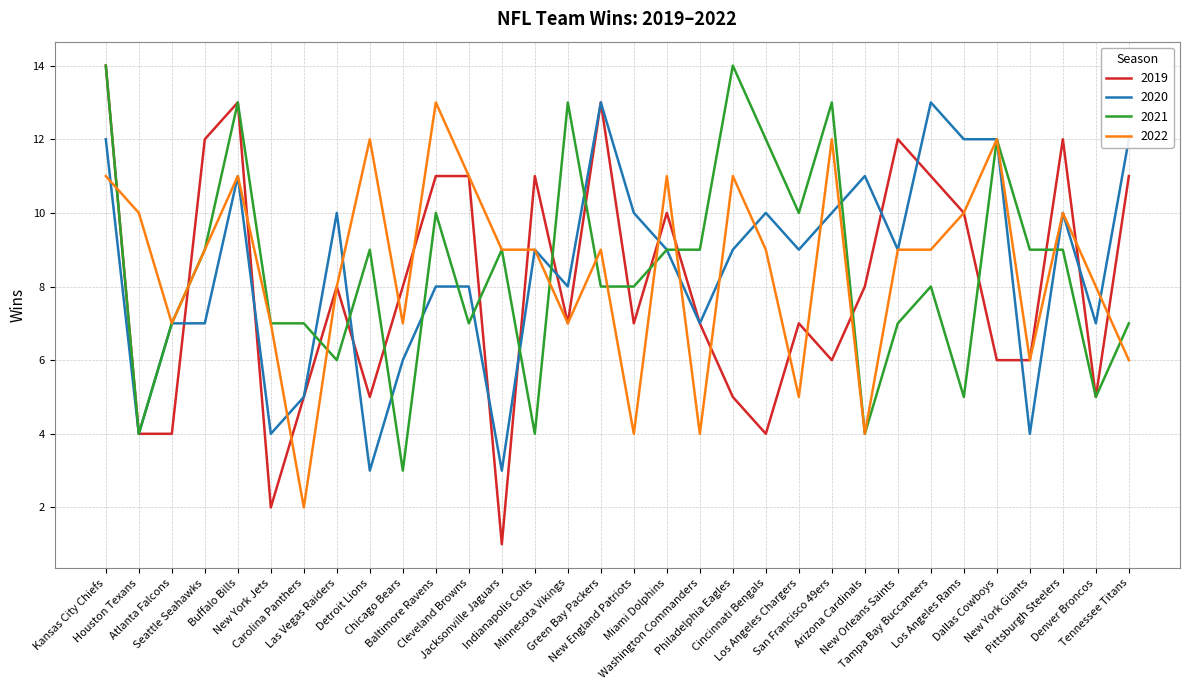

What is the difference between the 2019 values at Carolina Panthers and Los Angeles Rams?

5